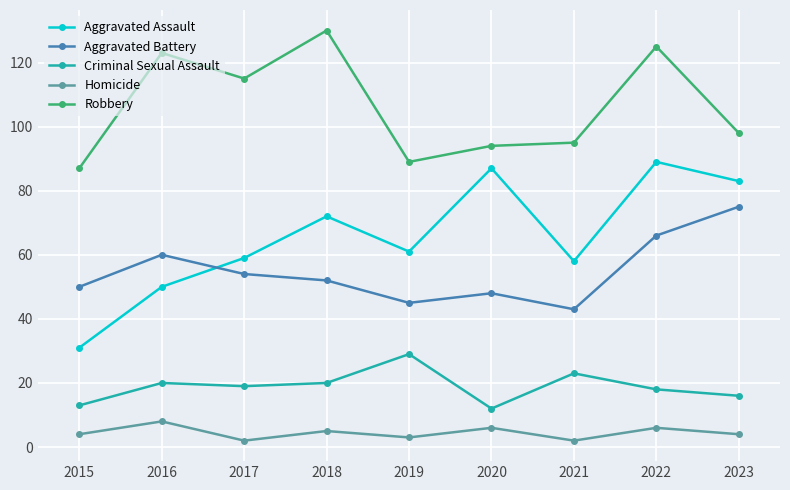

What is the total value across all series at 2019?

227